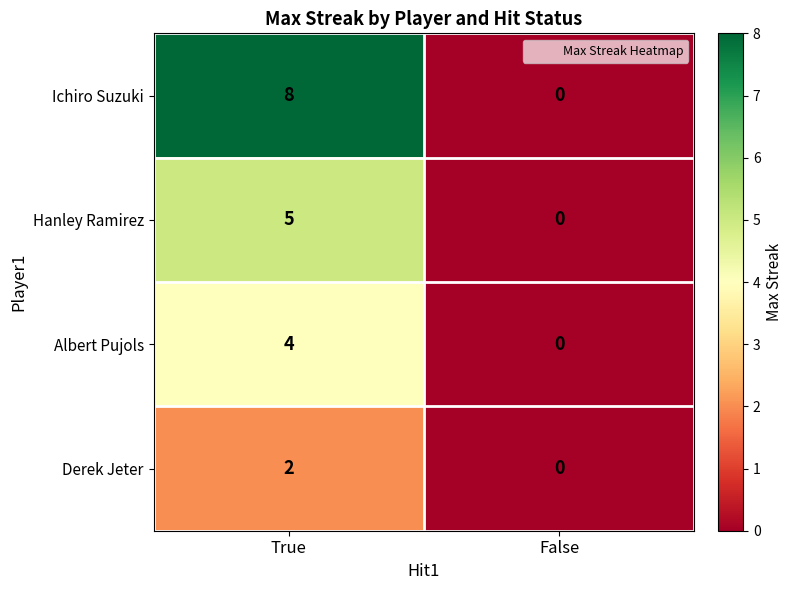

Reading right to left, extract all data points from this chart.

Ichiro Suzuki: 0	8
Hanley Ramirez: 0	5
Albert Pujols: 0	4
Derek Jeter: 0	2